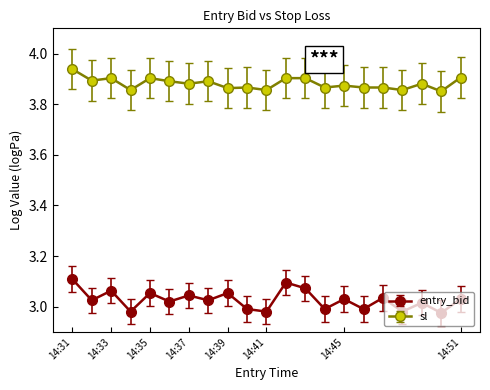

In entry_bid, how many points are higher than both neighbors (excluding endpoints)?

8